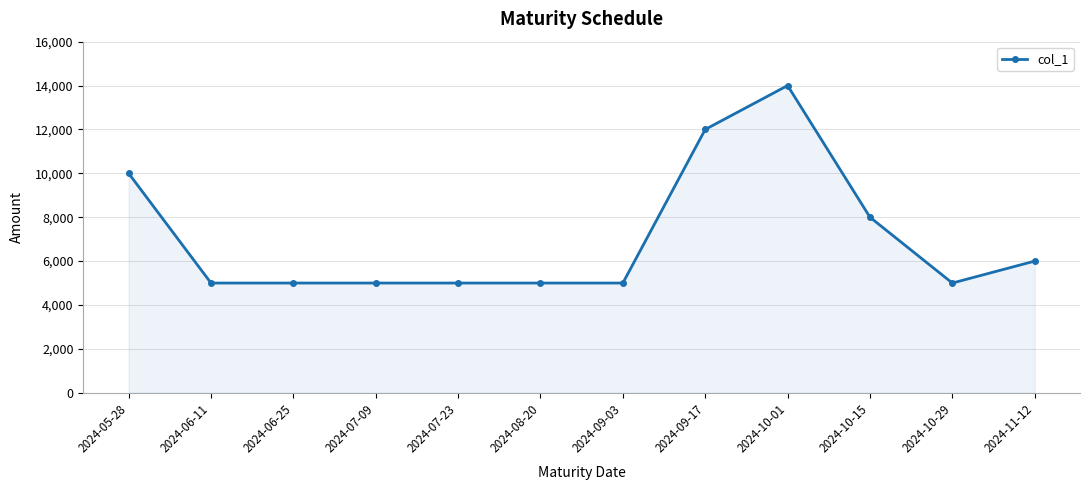

Count the values in the range 5000 to 10000.

10